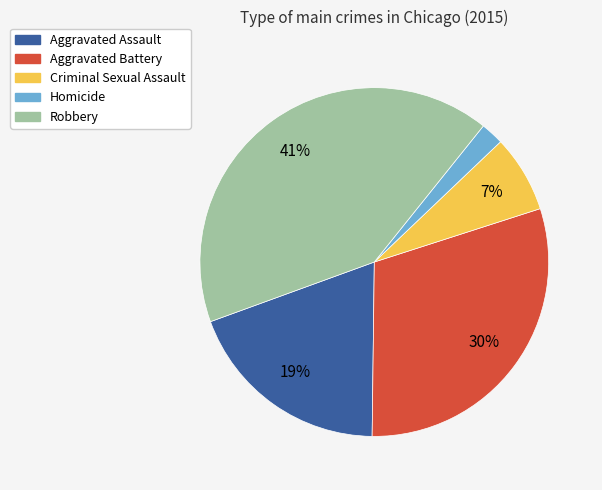

Which has a higher value, Aggravated Battery or Aggravated Assault?

Aggravated Battery